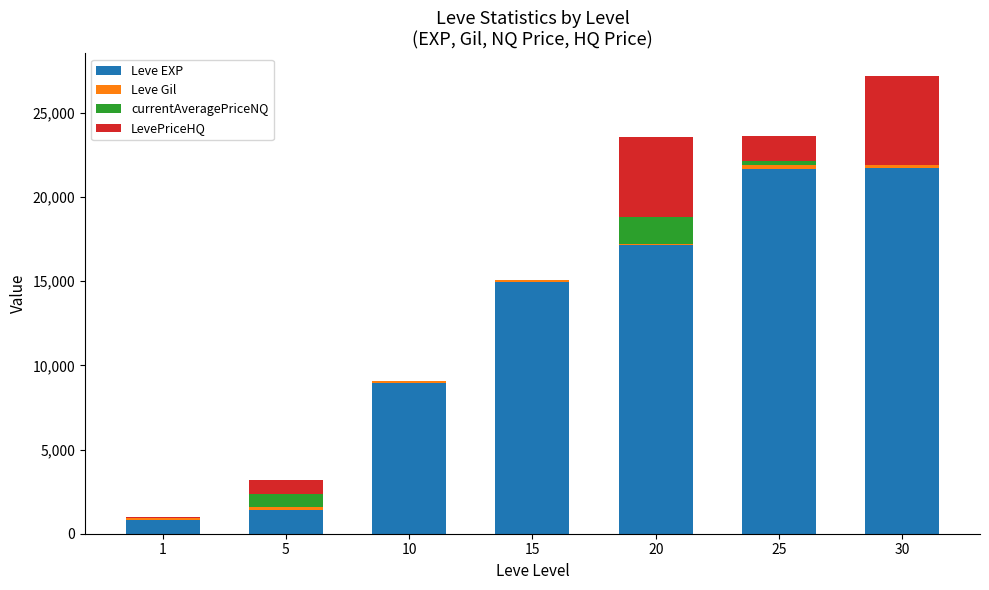

The value of Leve EXP at 1 is 800. True or false?

True